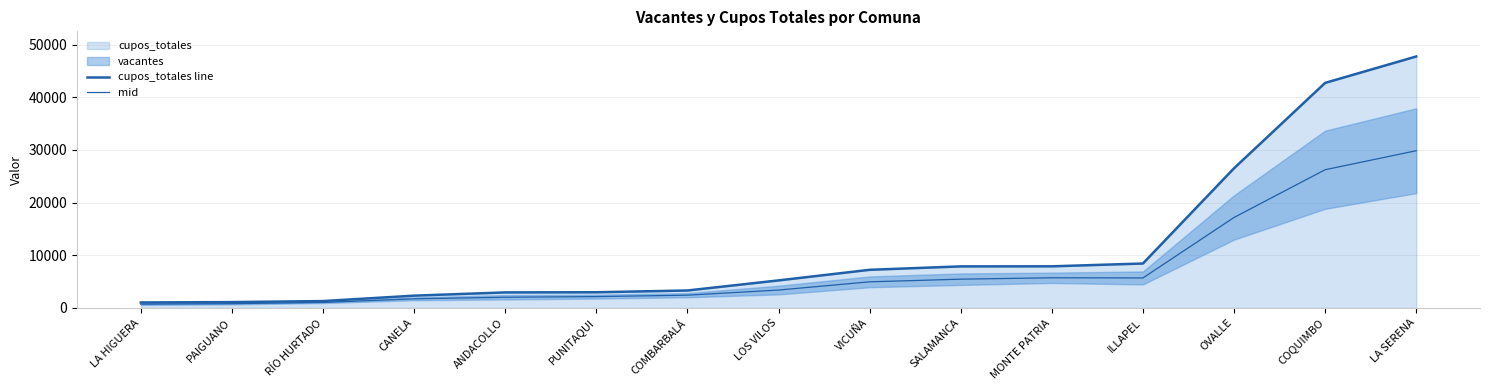

Is the value of cupos_totales line at PAIGUANO greater than the value of mid at LA SERENA?

No